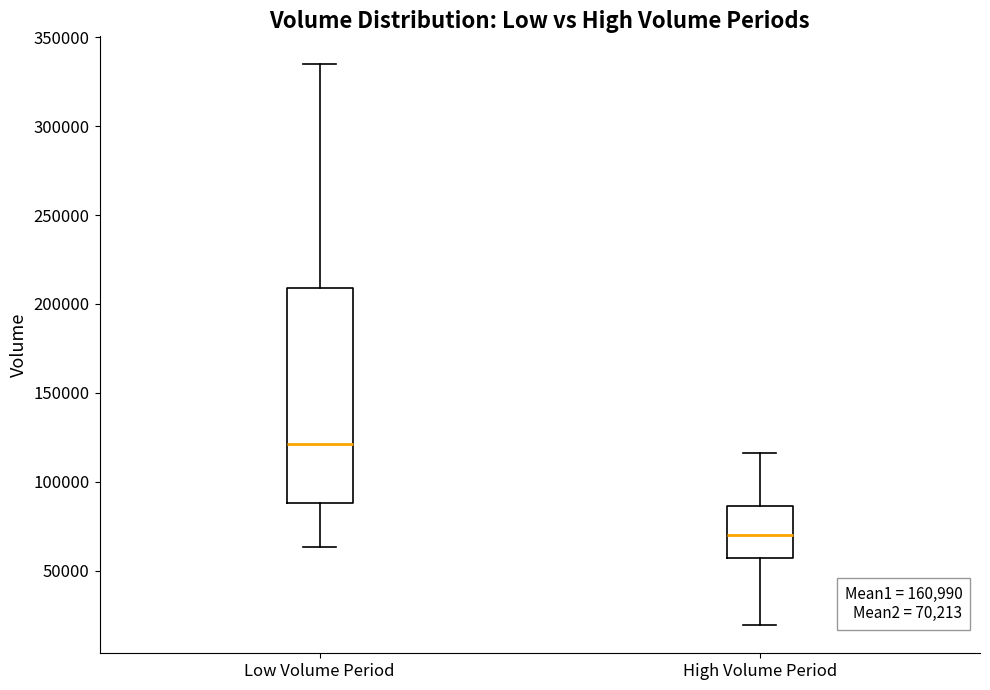

Which box has the highest median line?

Low Volume Period